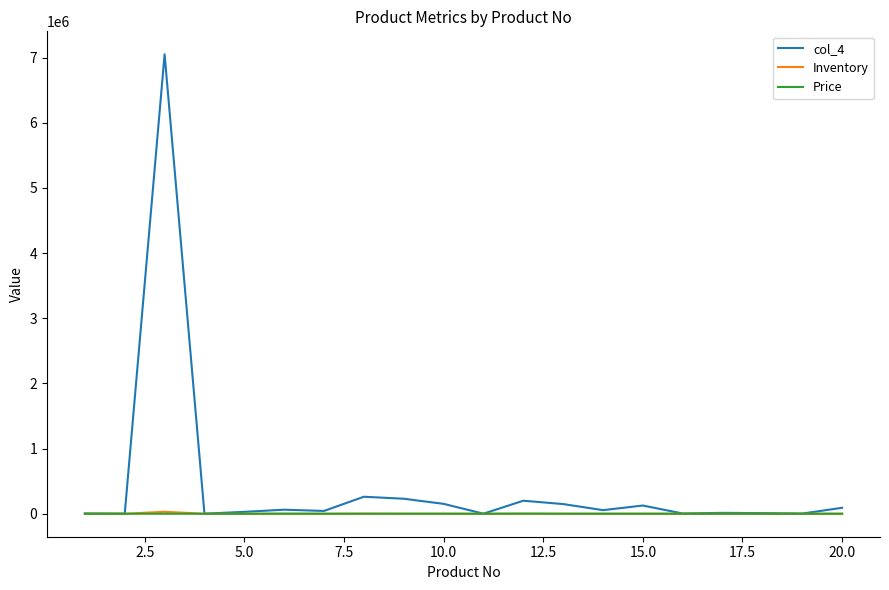

Which series has the largest total across all categories?

col_4